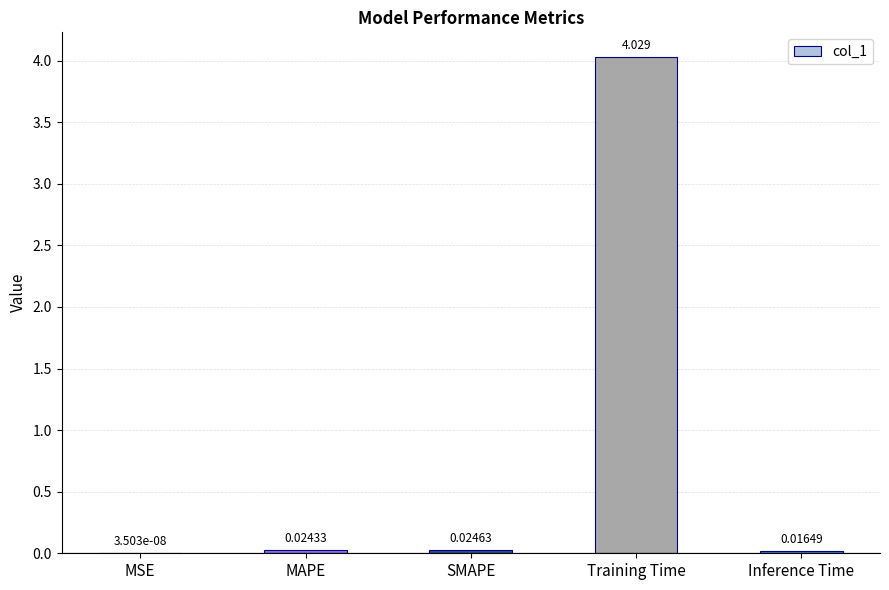

Are the bars horizontal?

No